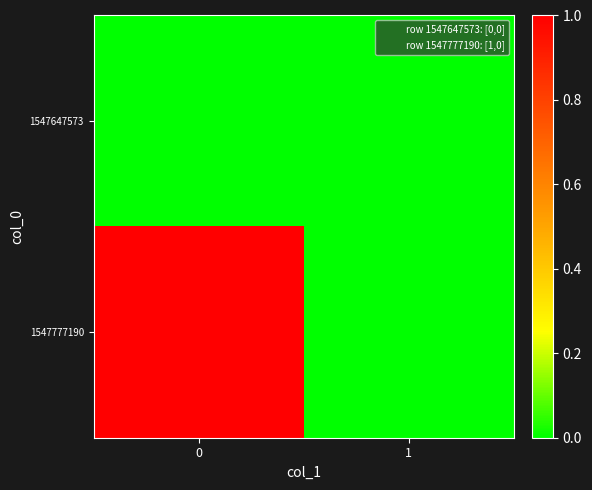

Reading left to right, extract all data points from this chart.

1547647573: 0=0	1=0
1547777190: 0=1	1=0